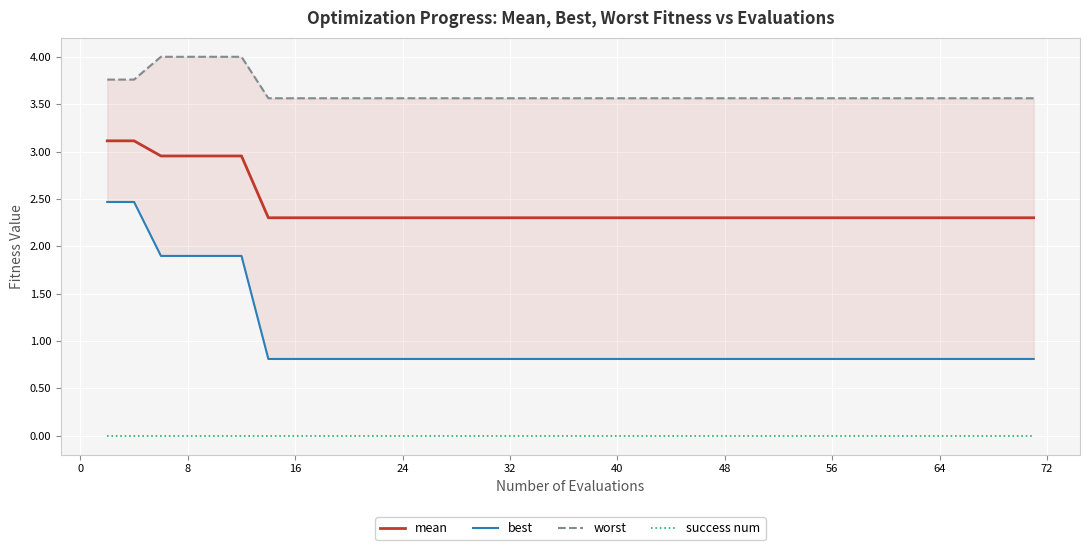

True or false: mean and success num intersect in this chart.

False